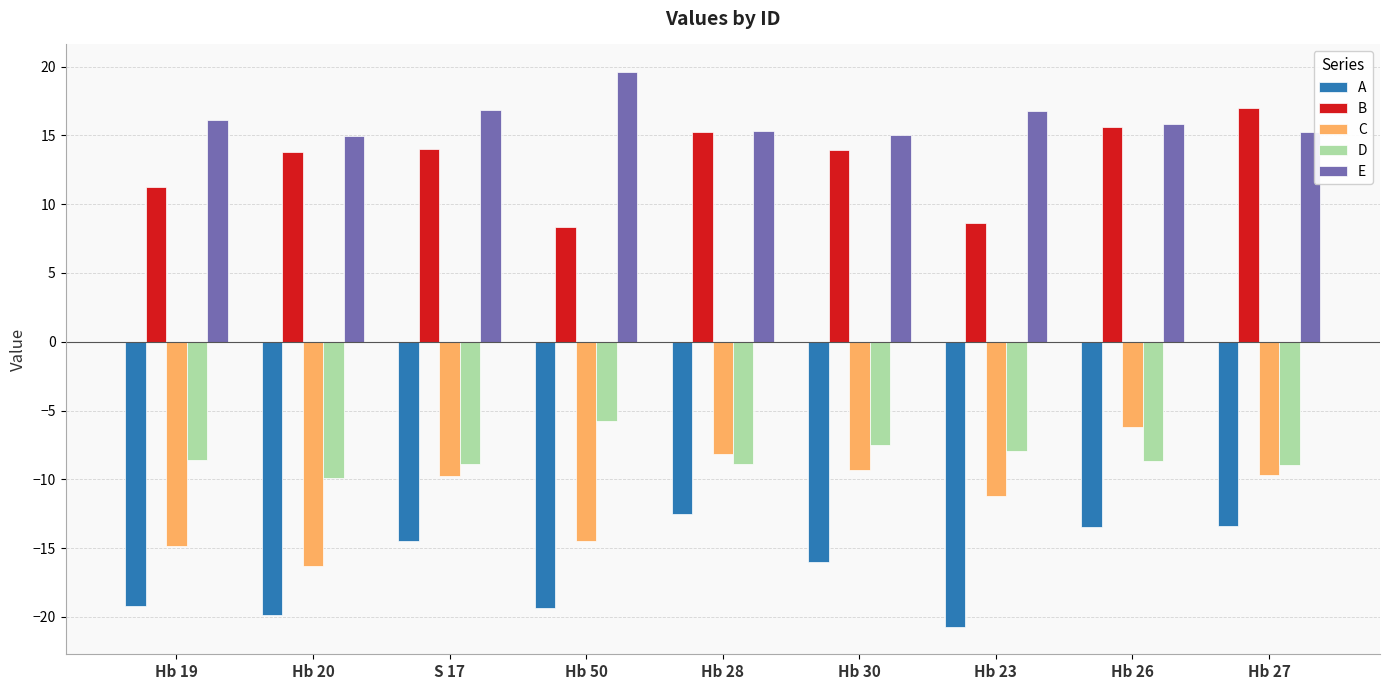

Which series changed the most between Hb 50 and Hb 27?

B